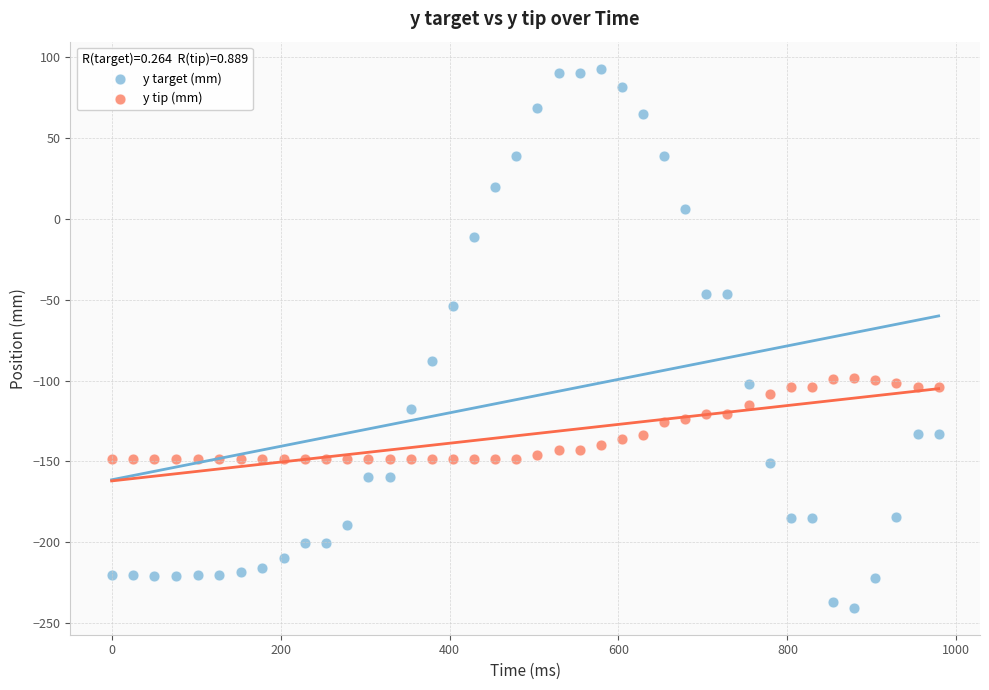

Which series contains the lowest Y value?

y target (mm)